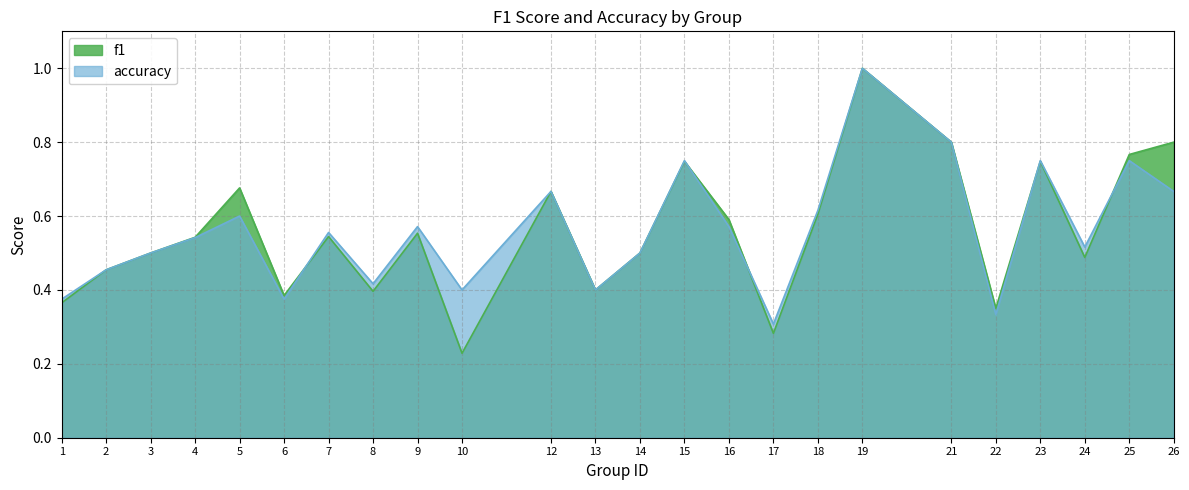

Does the chart display data point markers on the line(s)?

No